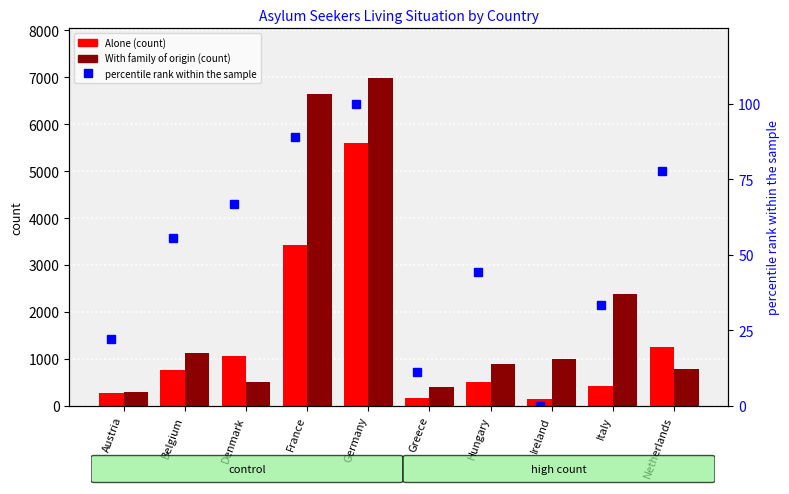

What position from the left is Denmark?

3